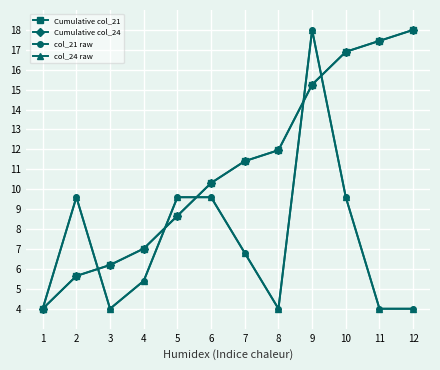

Does the chart have visible grid lines?

Yes